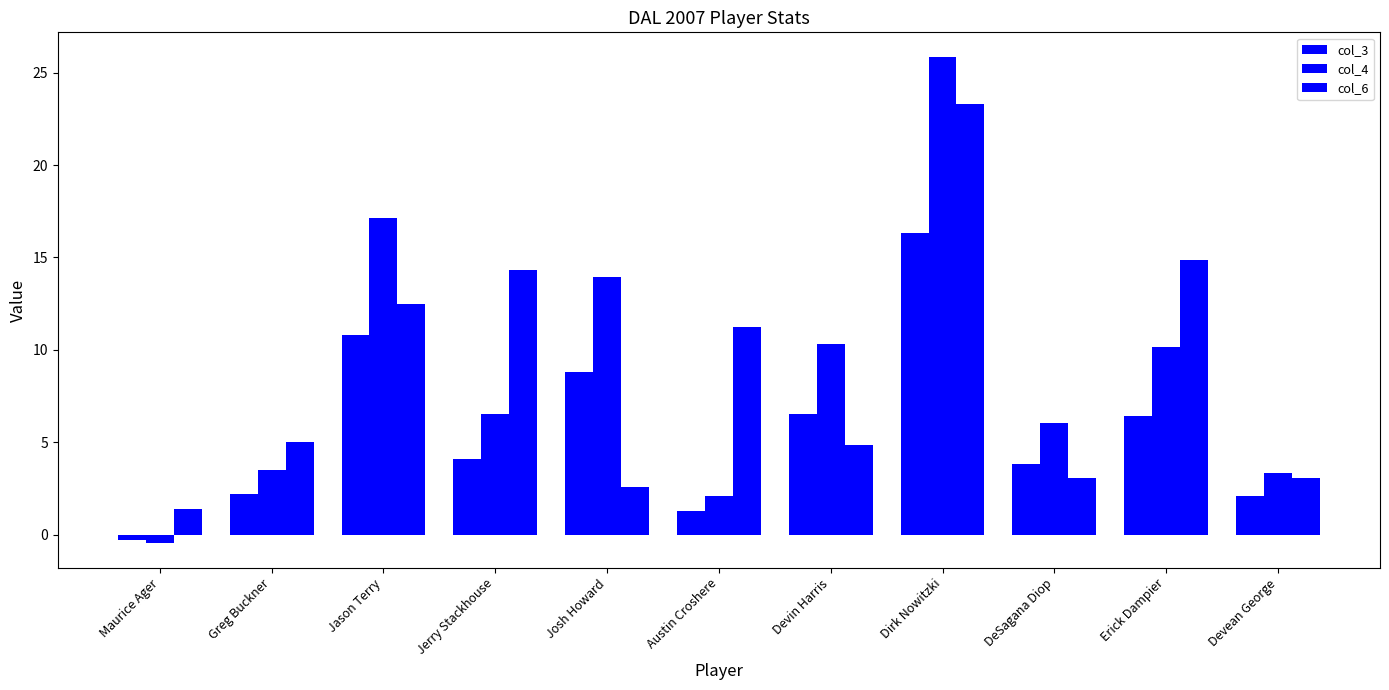

How many data points does each series have?

11